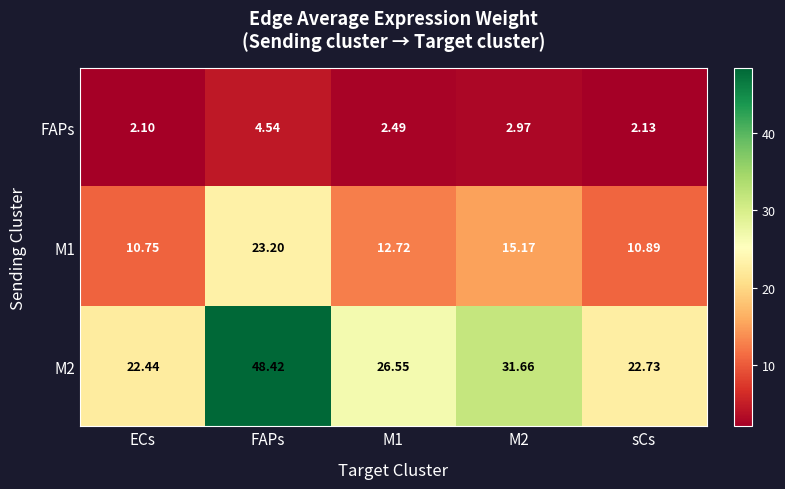

Which label corresponds to the largest value in the chart?

FAPs